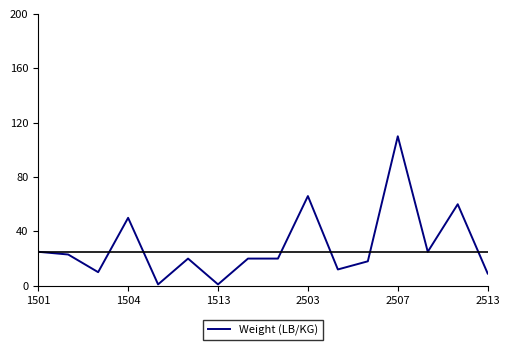

What is the difference between the maximum and minimum values?

109